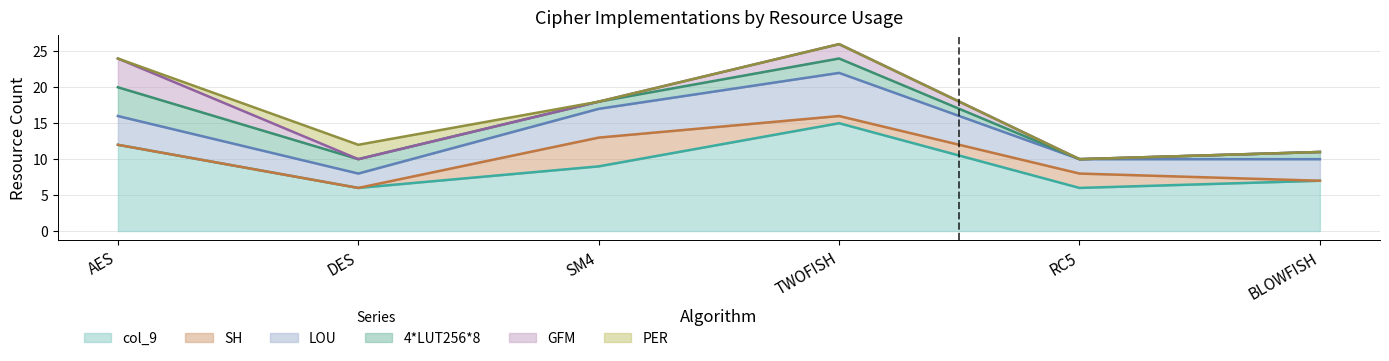

How many positive values does the GFM series have?

2